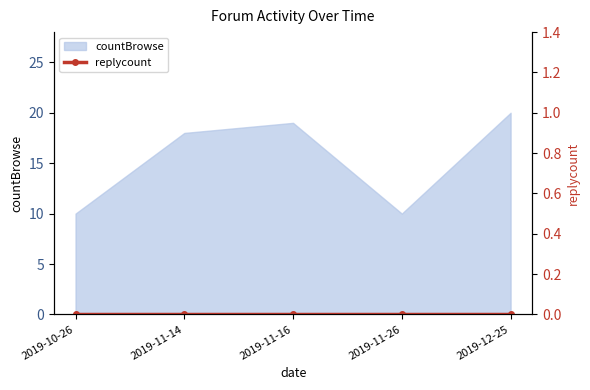

Where is the data nearest to the value 15?

2019-11-14